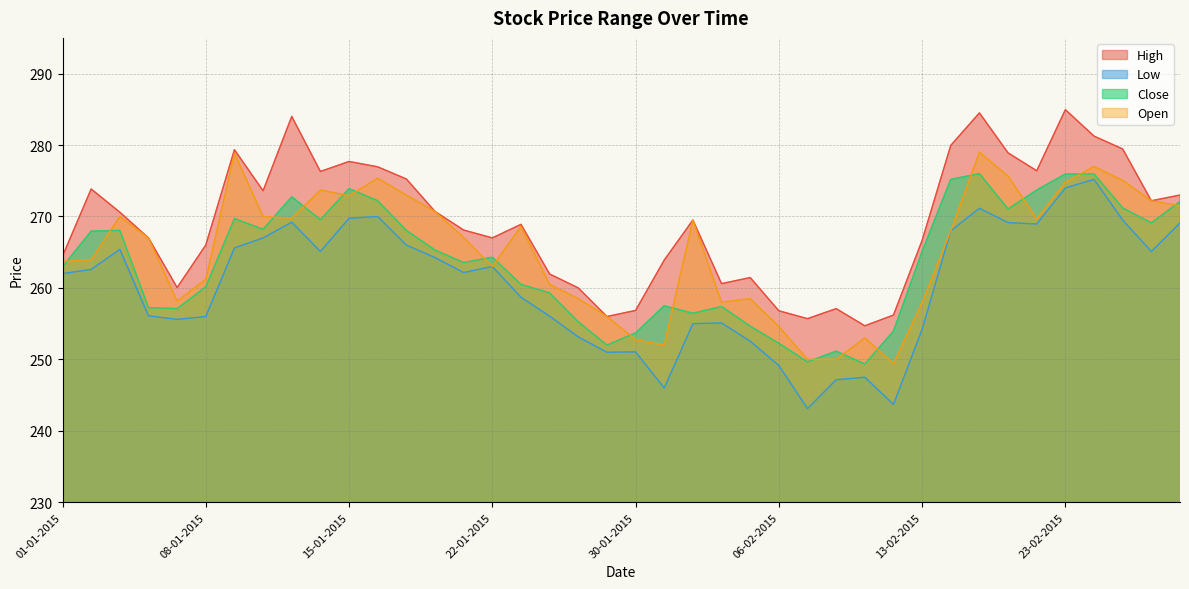

Which series has the largest total across all categories?

High